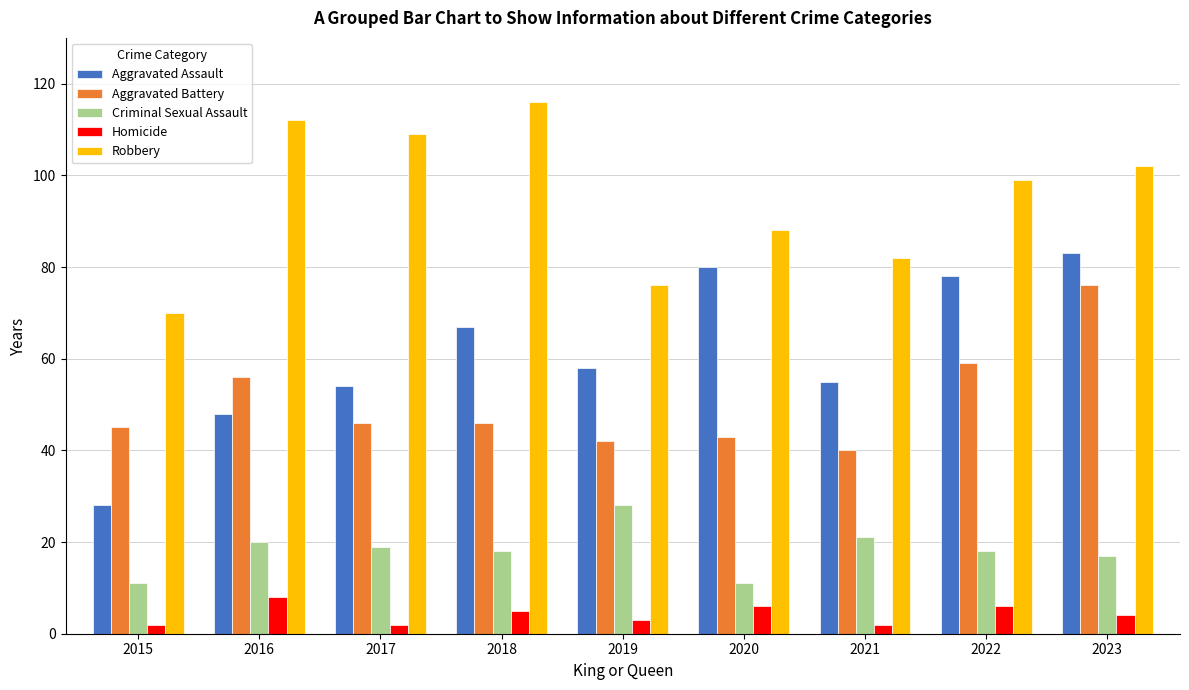

Between 2020 and 2022, which series saw the biggest shift?

Aggravated Battery